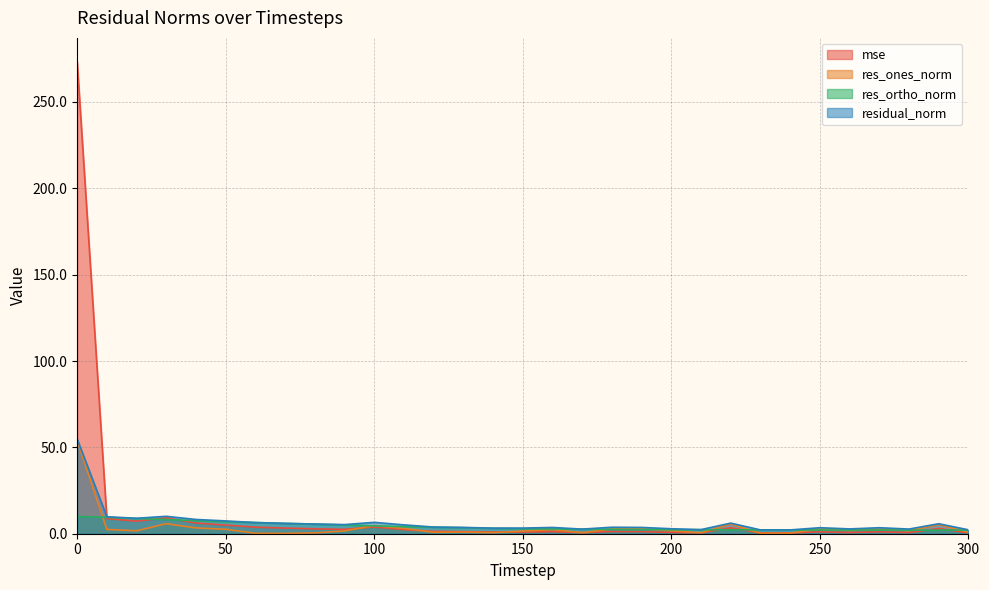

What is the difference between the second highest and second lowest values in the mse series?

8.8